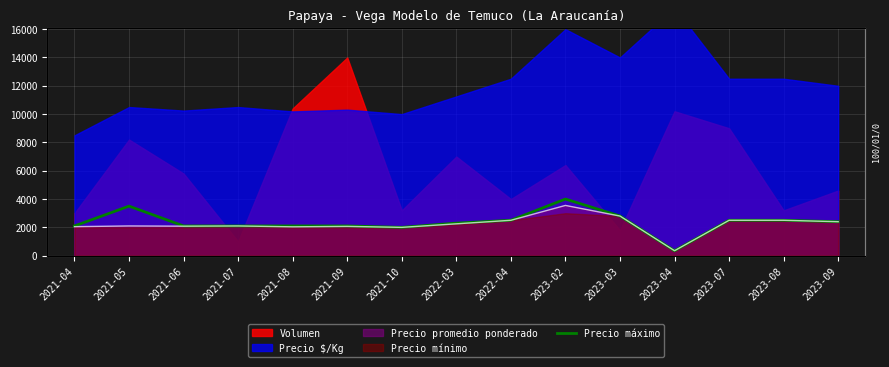

List the labels in order of value, smallest first.

2023-04, 2021-10, 2021-04, 2021-06, 2021-07, 2021-08, 2021-09, 2022-03, 2023-09, 2022-04, 2023-07, 2023-08, 2023-03, 2021-05, 2023-02